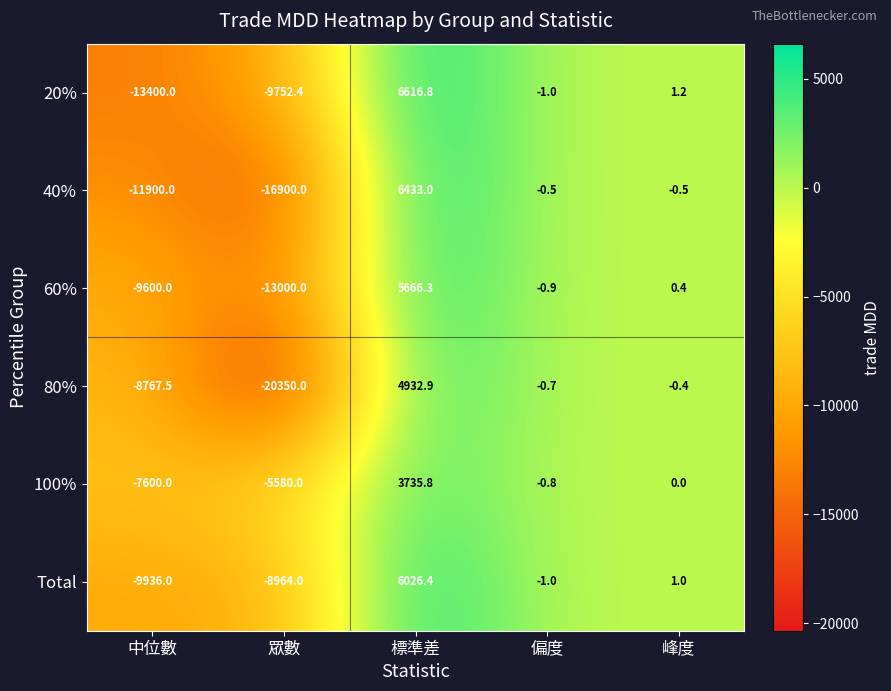

What is the difference between the second highest and minimum values in the 40% series?

16899.5